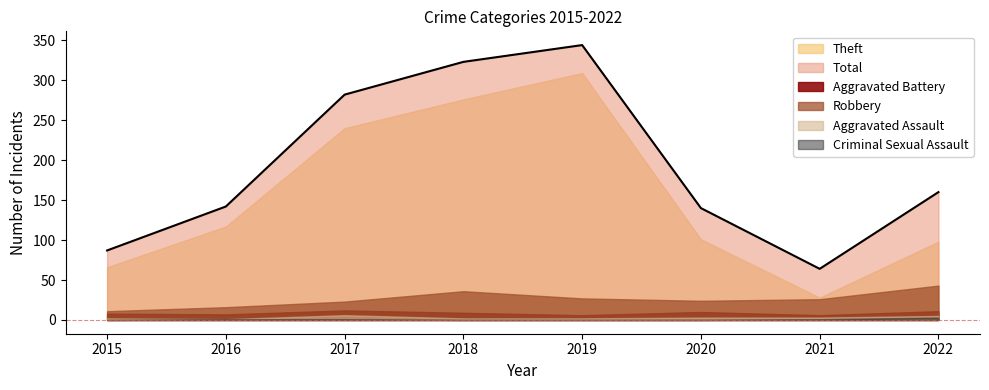

True or false: Theft and Robbery intersect in this chart.

False